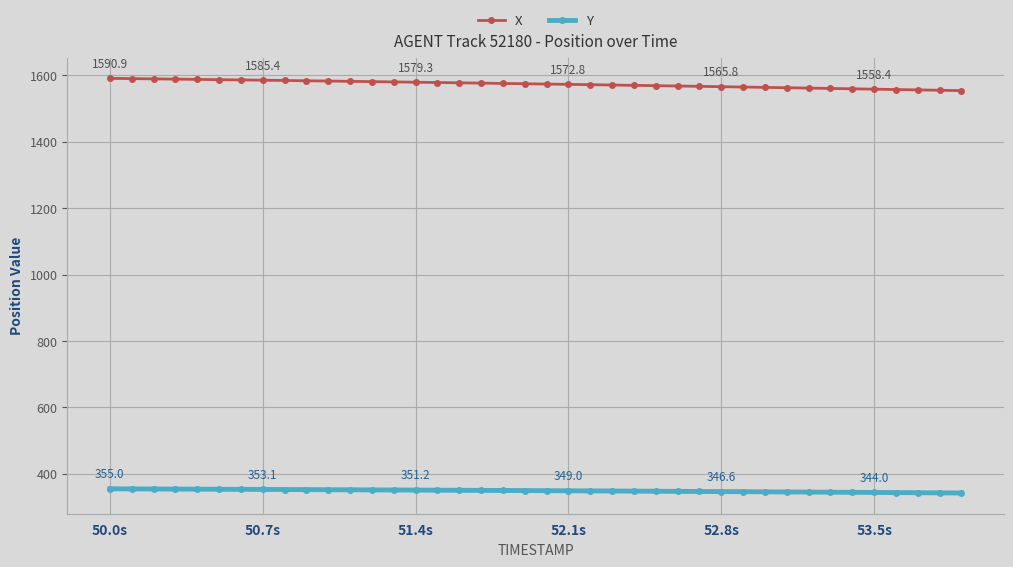

What is the greatest value displayed?

1590.9